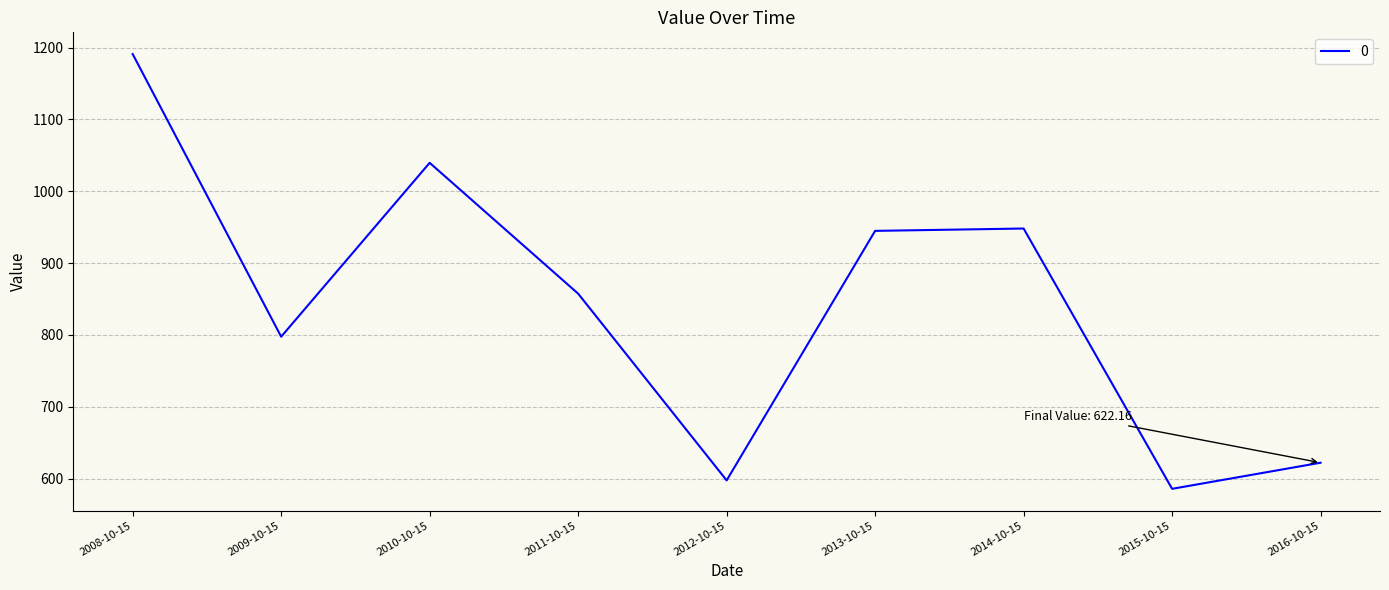

What is the change in value from 2008-10-15 to 2016-10-15?

-568.8